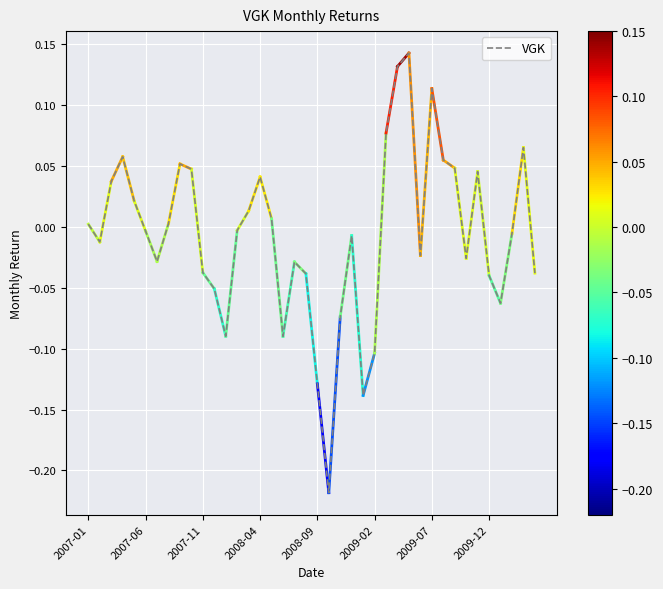

What is the difference between the maximum and minimum values?

0.4